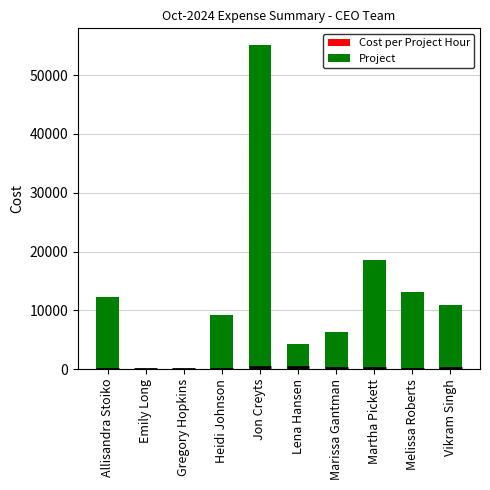

What is the maximum value shown in the chart?

55182.6